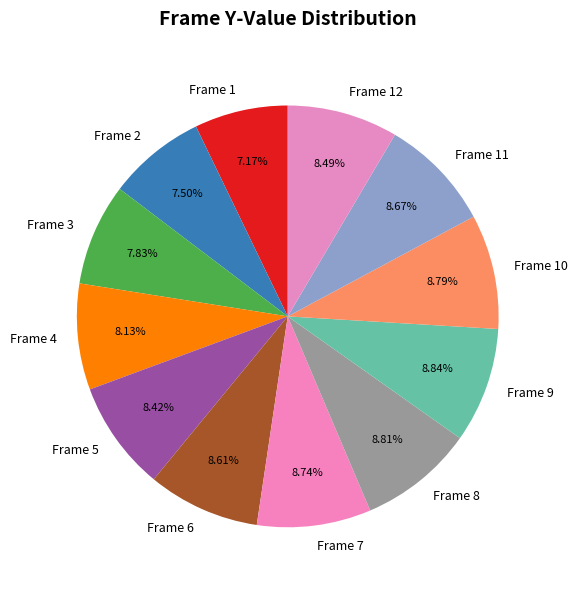

What percentage do Frame 6 and Frame 1 together represent?

15.8%